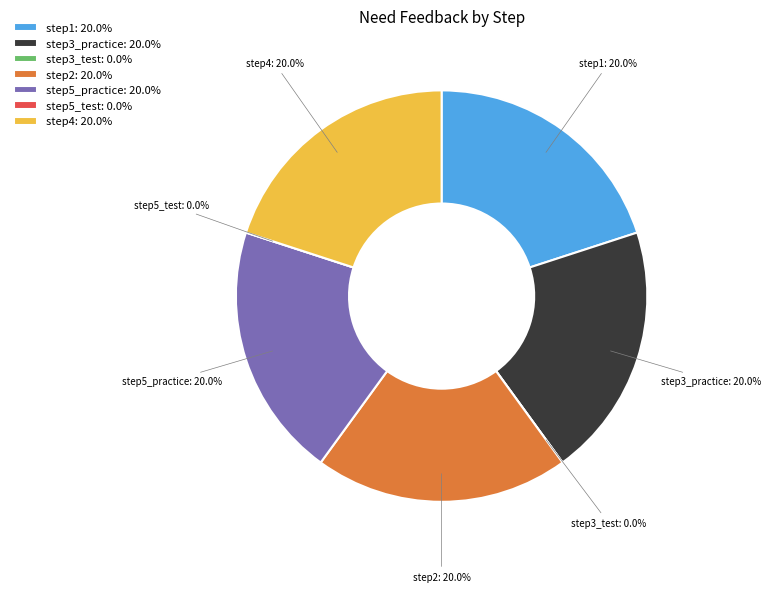

What percentage do step3_test and step4 together represent?

20.0%